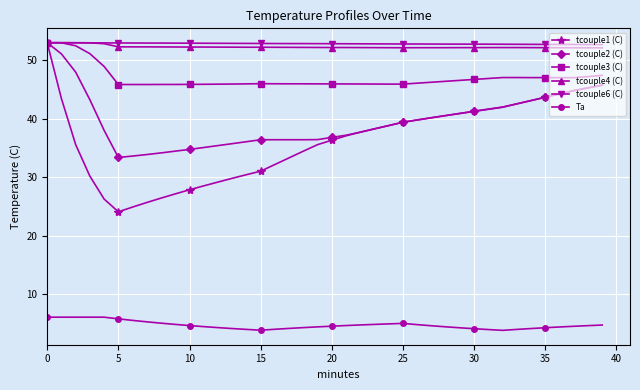

True or false: Ta and tcouple2 (C) intersect in this chart.

False